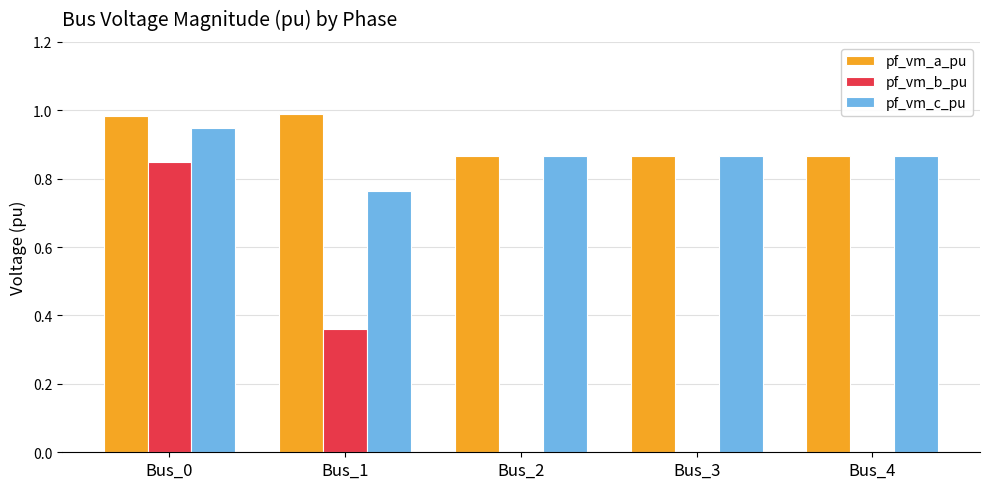

What is the sum of the pf_vm_a_pu values at Bus_1 and Bus_4?

1.9